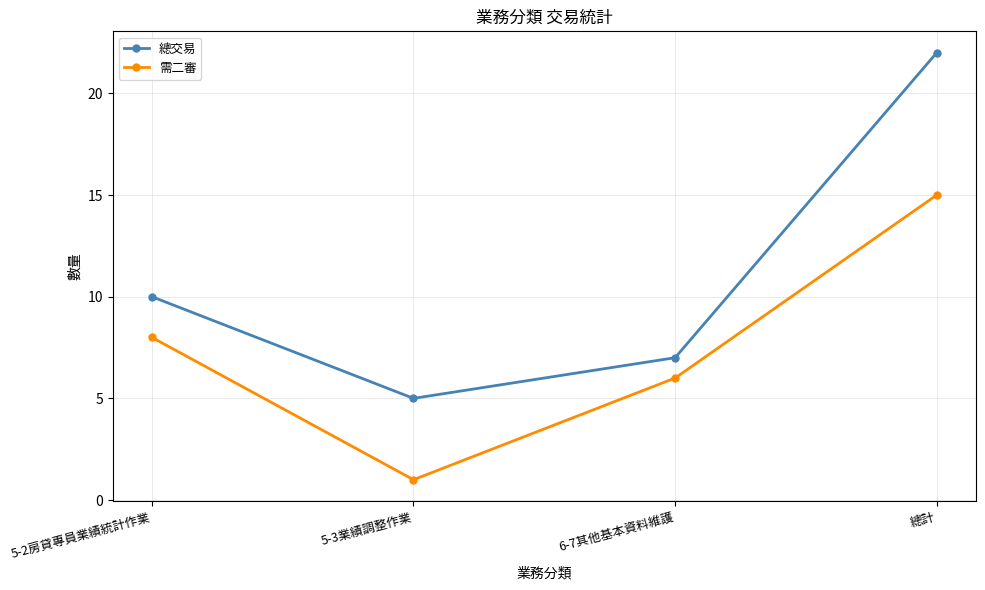

What is the difference between the maximum and second lowest values in the 總交易 series?

15